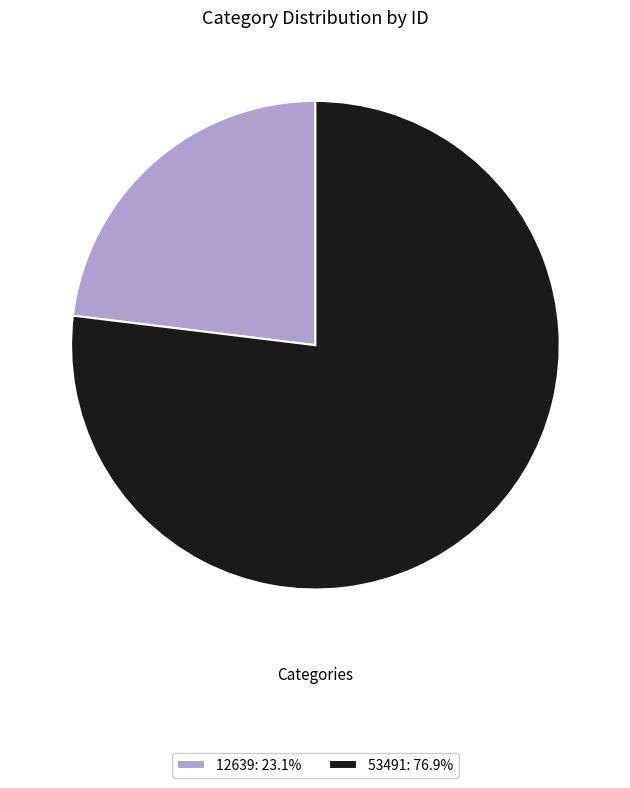

Approximately how many times larger is the value at 53491: 76.9% compared to 12639: 23.1%?

3.3